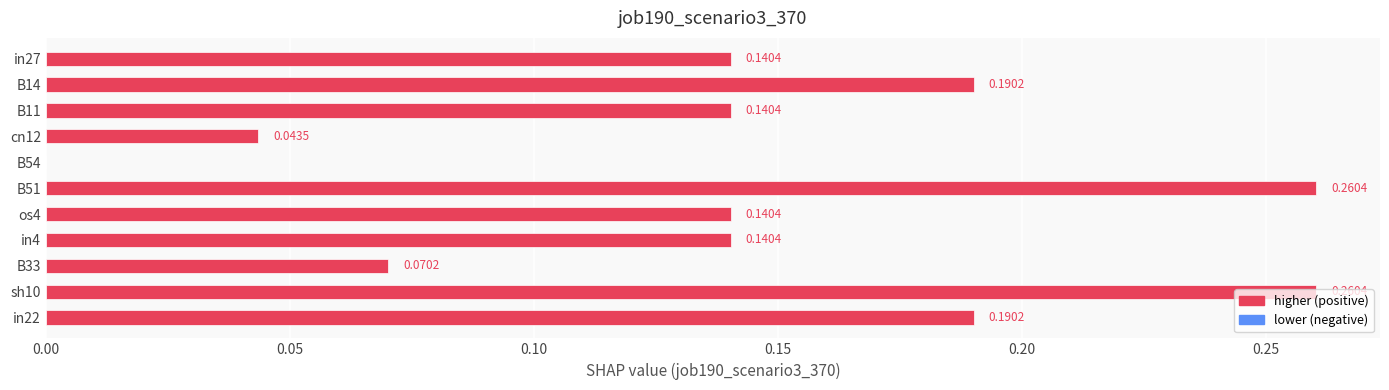

Count the number of values greater than 0.

10